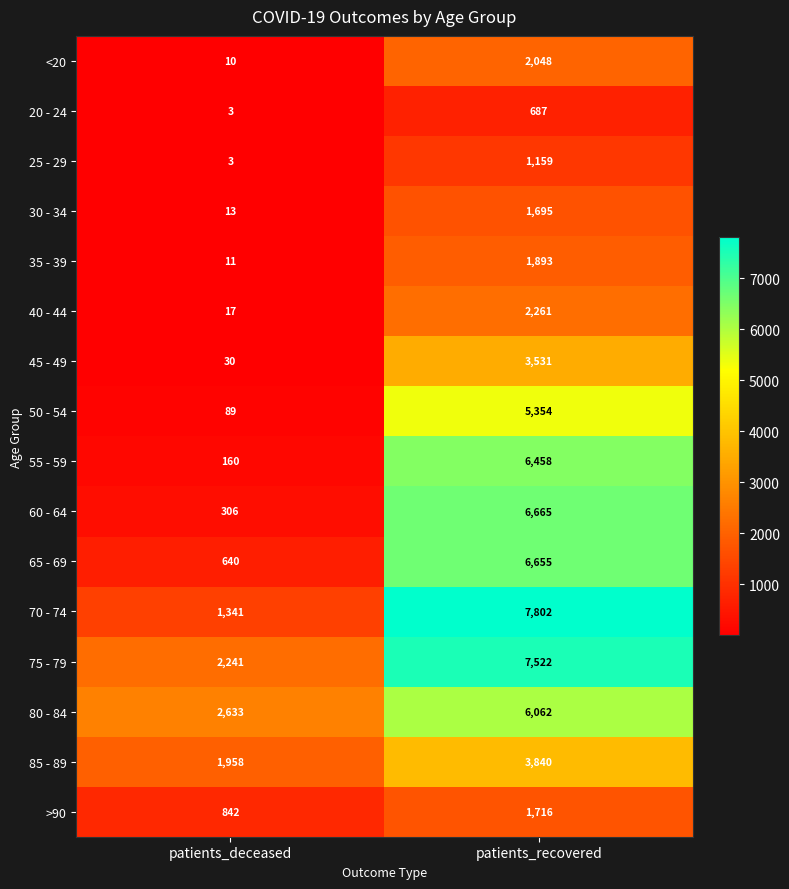

Which series changed the most between patients_deceased and patients_recovered?

70 - 74